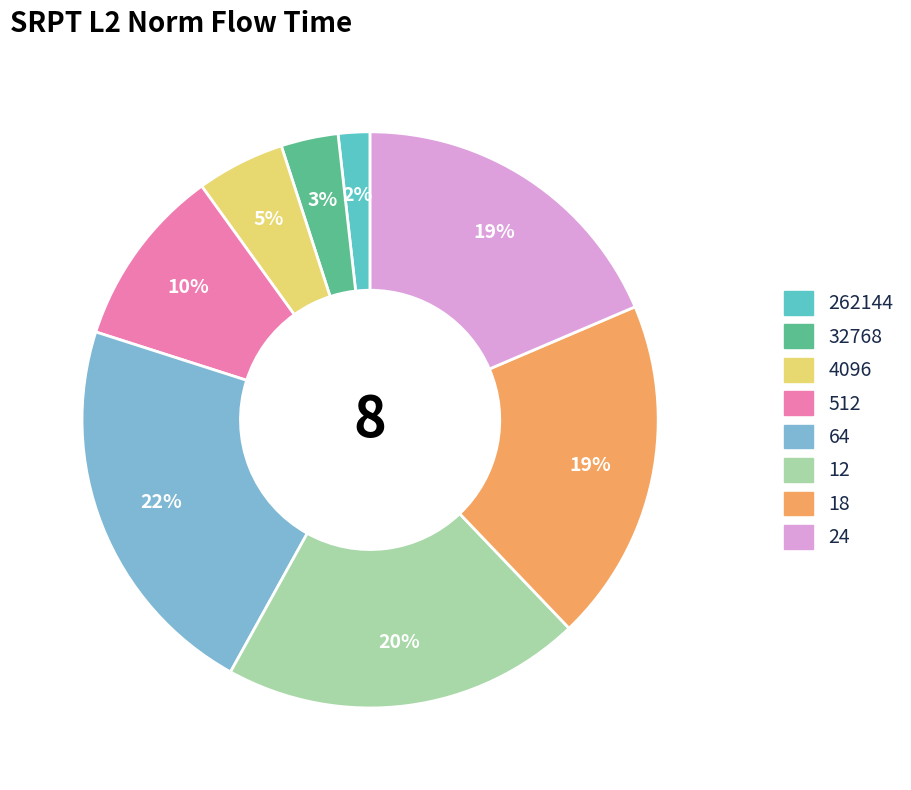

Does 512 represent more than half of the total?

No